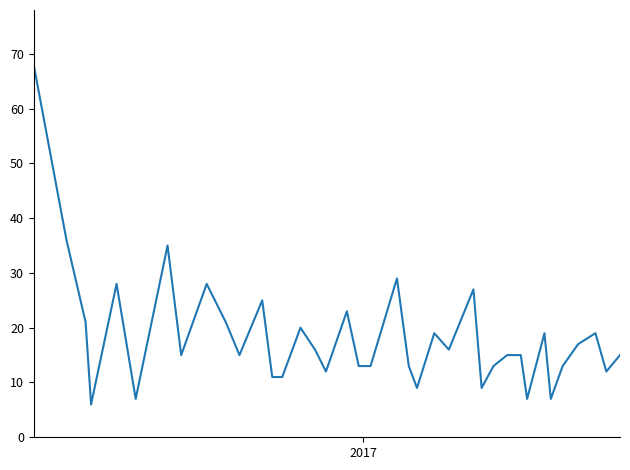

What is the smallest value displayed?

6